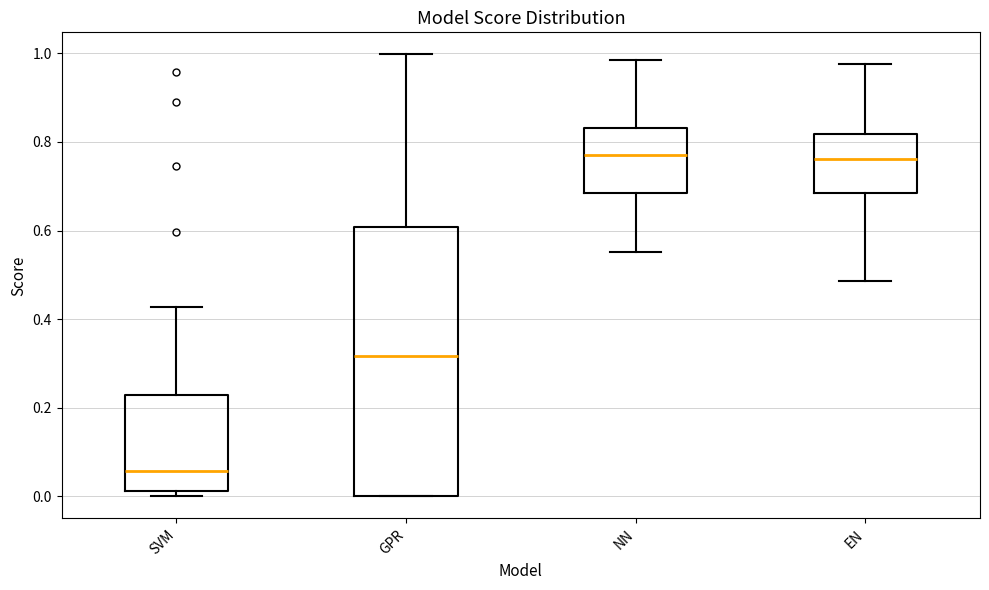

Reading left to right, read every box against the y-axis: the position of its median line, the range the box covers, and the ends of its whiskers. The values are not printed on the chart, so give them approximately, as read against the axis.

SVM: median 0.06, box 0.02 to 0.22, whiskers 0.00 to 0.42
GPR: median 0.32, box 0.00 to 0.60, whiskers 0.00 to 1.00
NN: median 0.78, box 0.68 to 0.84, whiskers 0.56 to 0.98
EN: median 0.76, box 0.68 to 0.82, whiskers 0.48 to 0.98